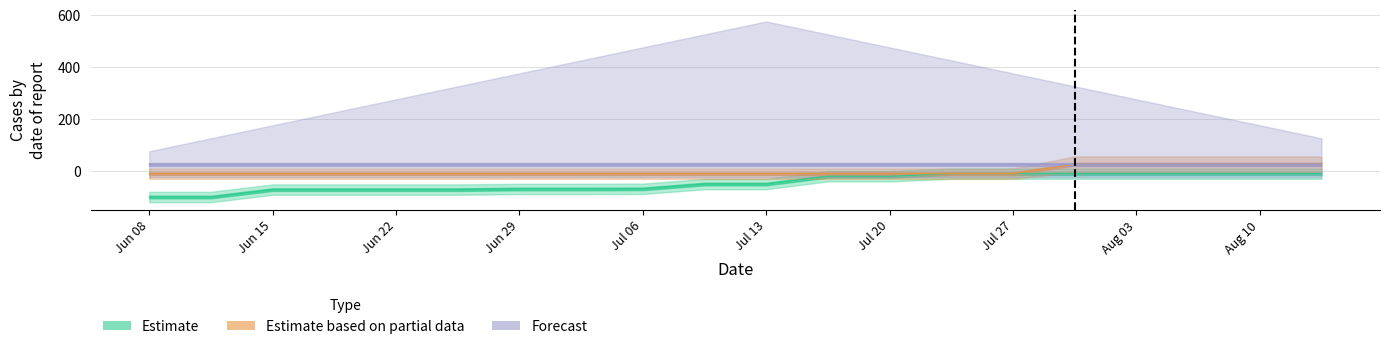

True or false: Estimate based on partial data has more than 1 interior local peaks.

False